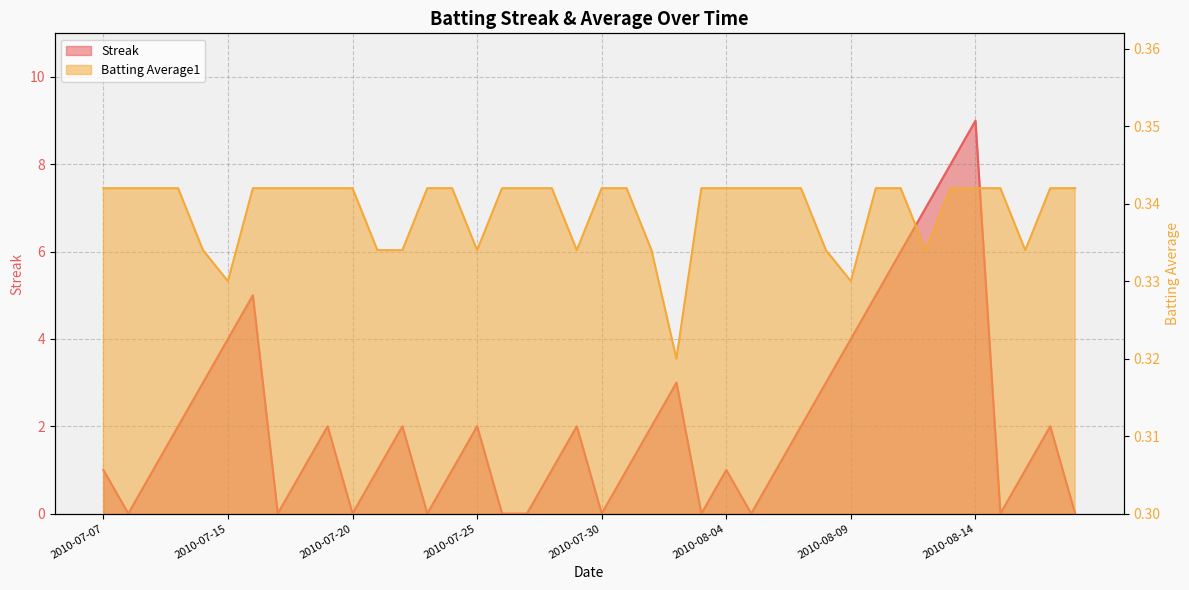

Which series has the largest total across all categories?

Streak